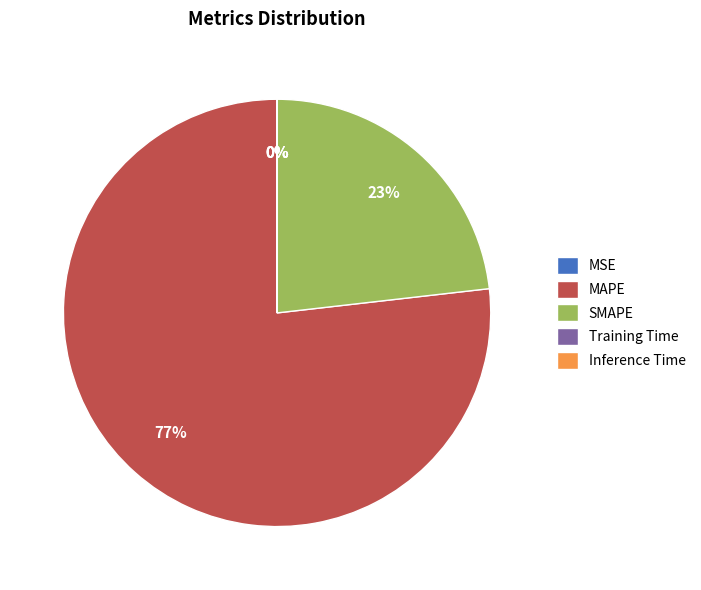

To the nearest percent, what is the difference between the largest and smallest slice percentages?

77%